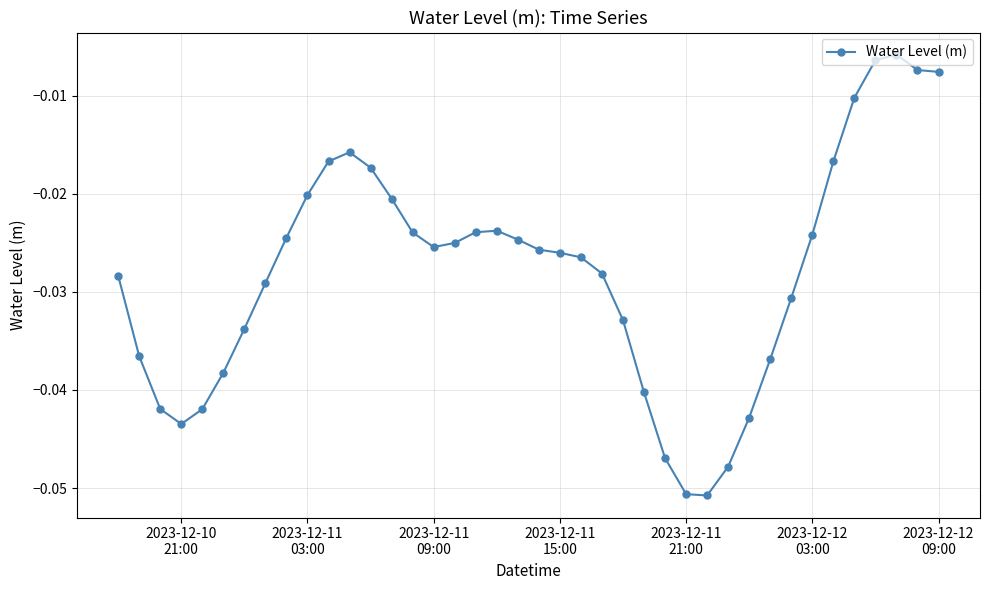

Is this an area chart (filled region under the line)?

No